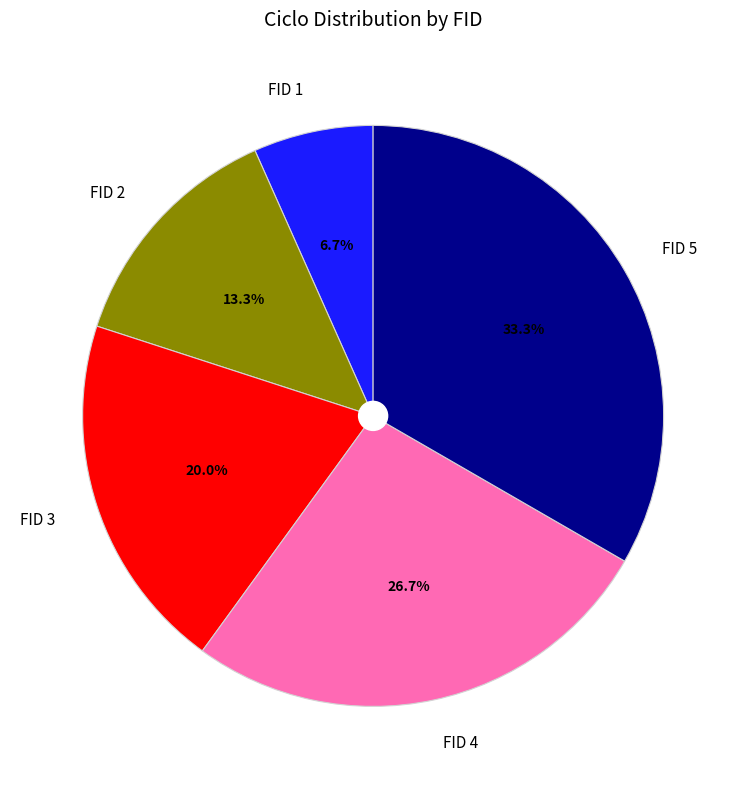

True or false: FID 3 accounts for 20% of the total.

True